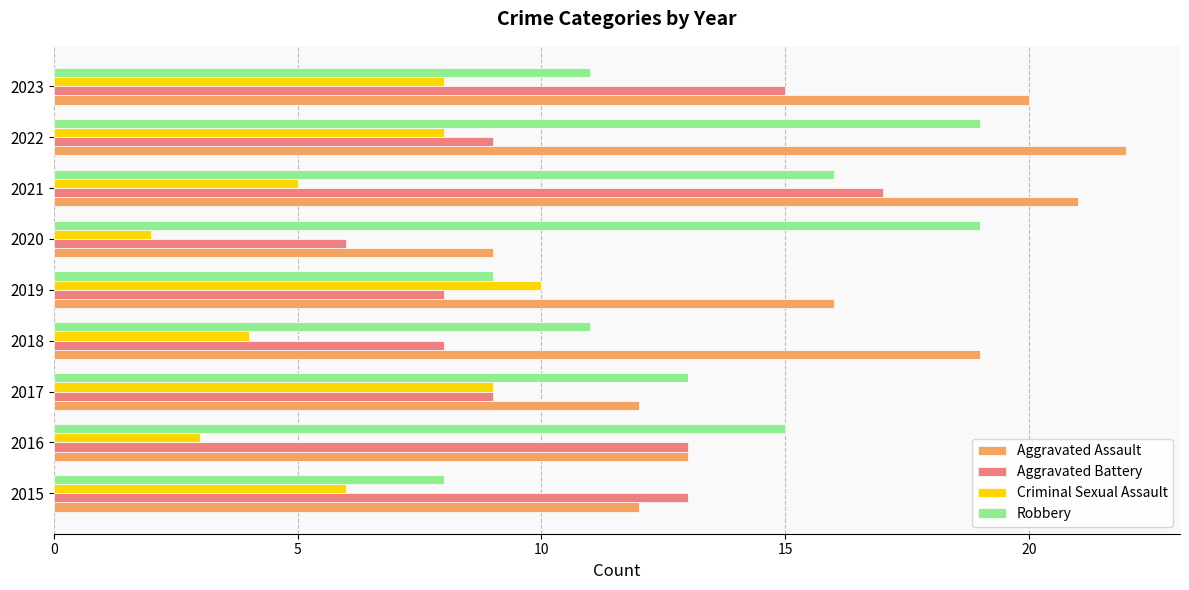

What is the spread (max minus min) of values at 2021?

16